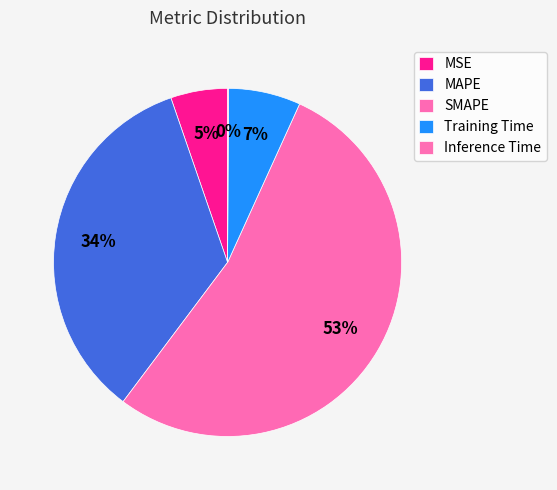

Which category has the biggest portion of the pie?

SMAPE